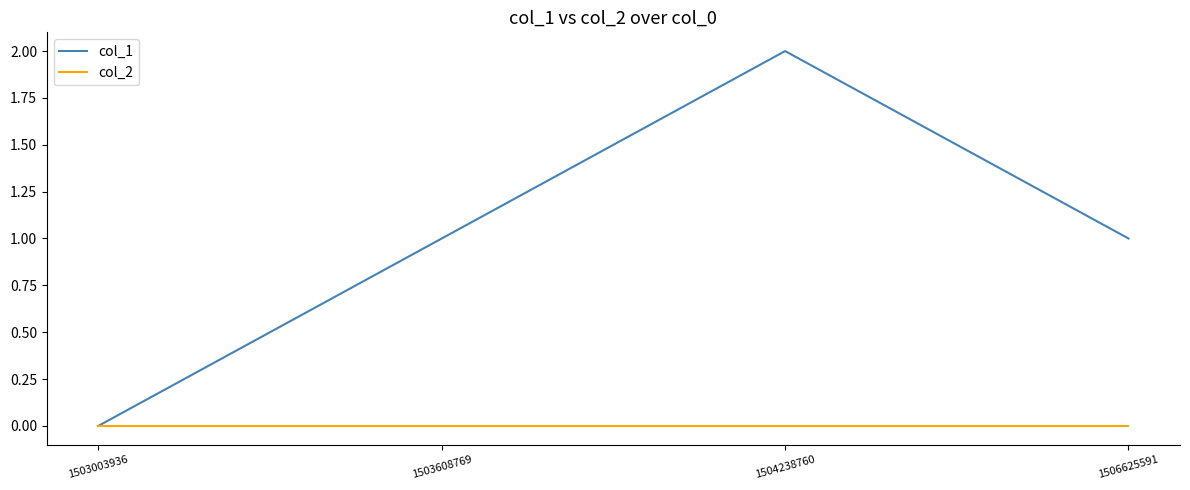

Reading left to right, extract all data points from this chart.

col_1: 1503003936=0	1503608769=1	1504238760=2	1506625591=1
col_2: 1503003936=0	1503608769=0	1504238760=0	1506625591=0